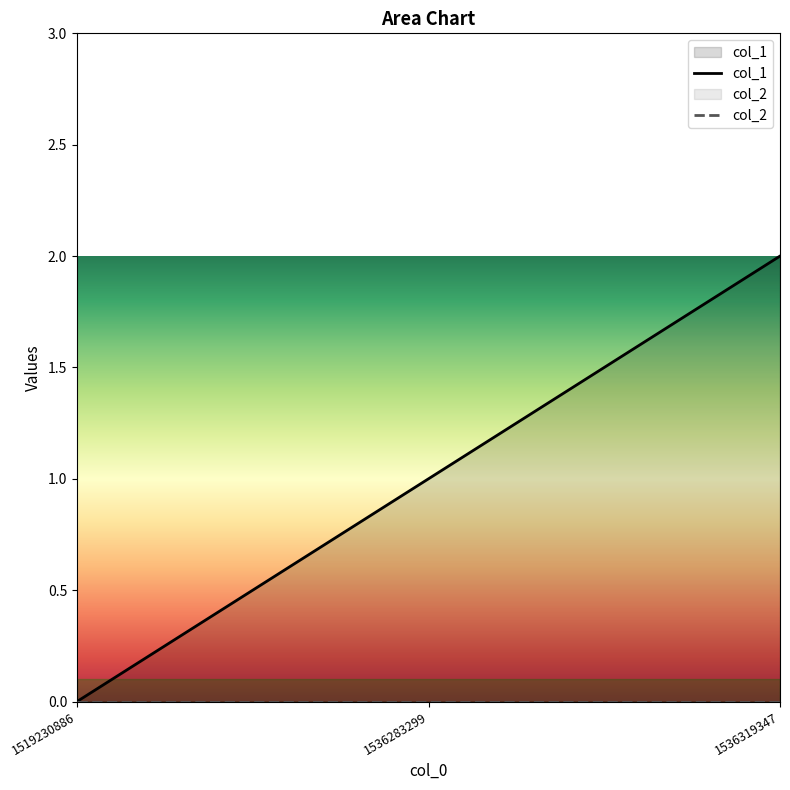

What is the value of the 2nd point from the left?

1